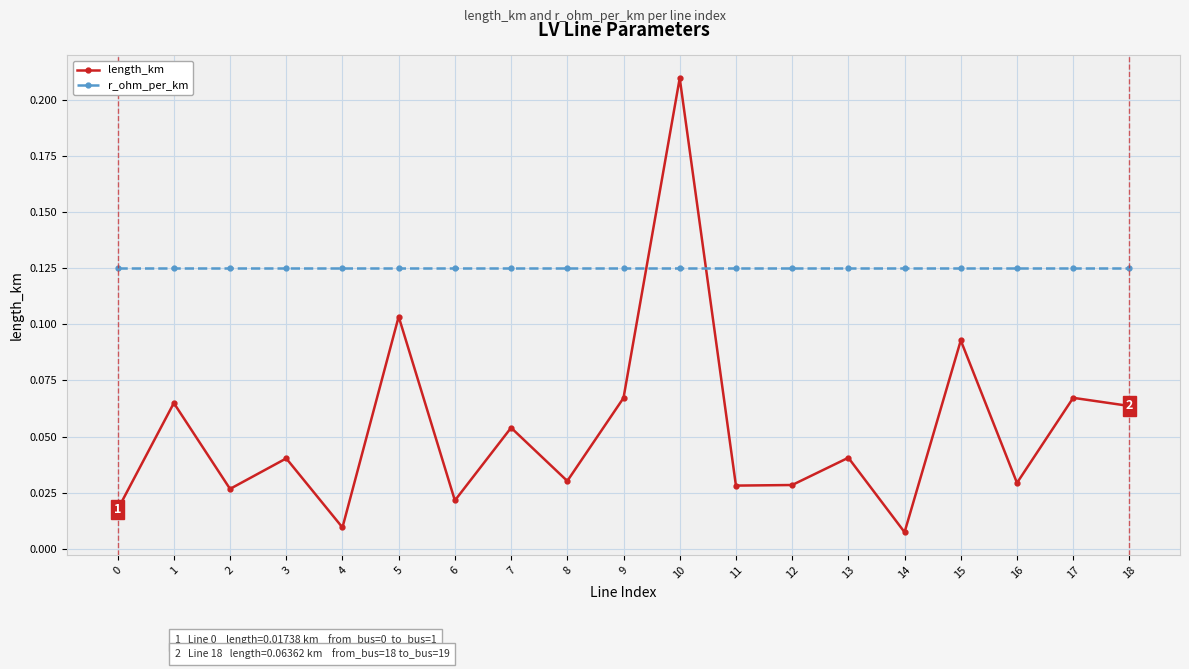

List the series in order of their peak value, highest first.

length_km, r_ohm_per_km